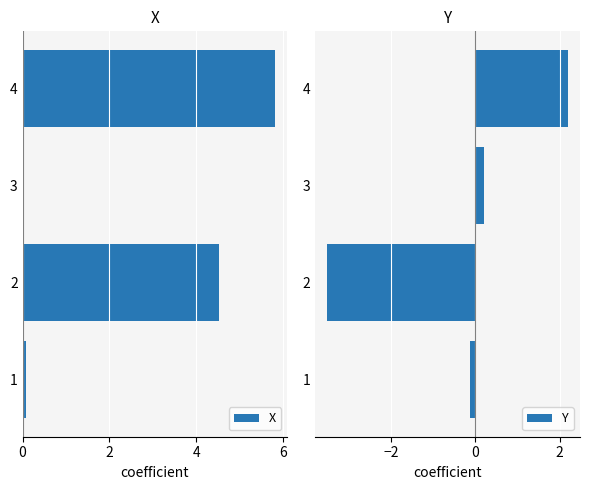

Which series has the largest range (max minus min)?

X